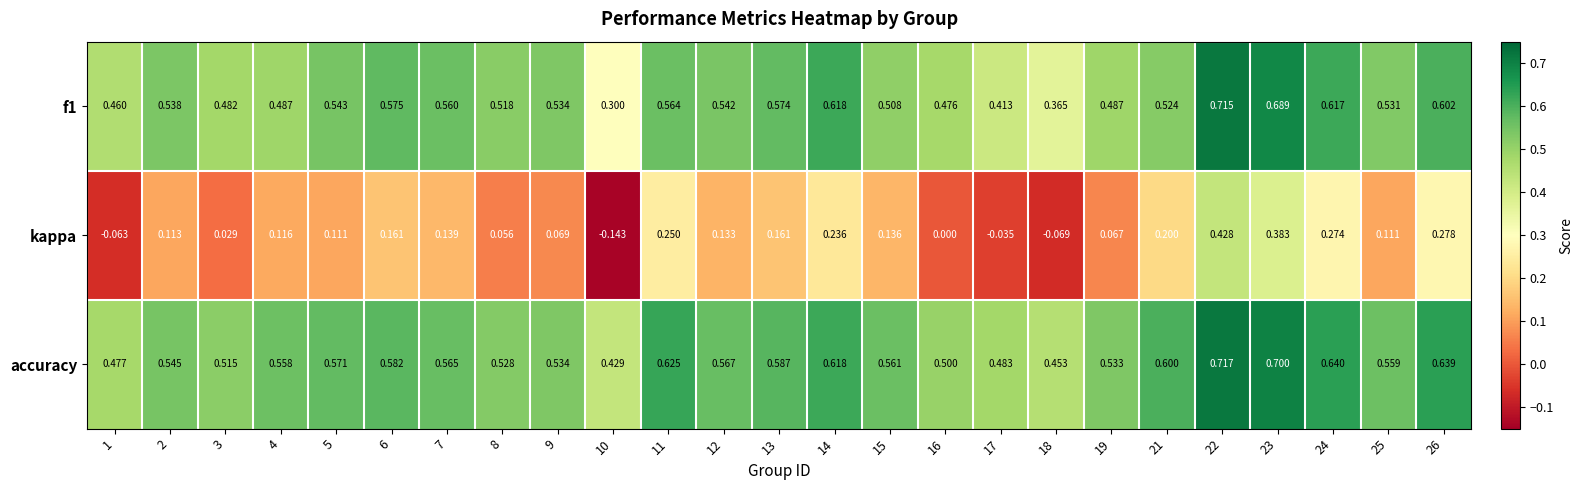

Which series has the largest total across all categories?

accuracy